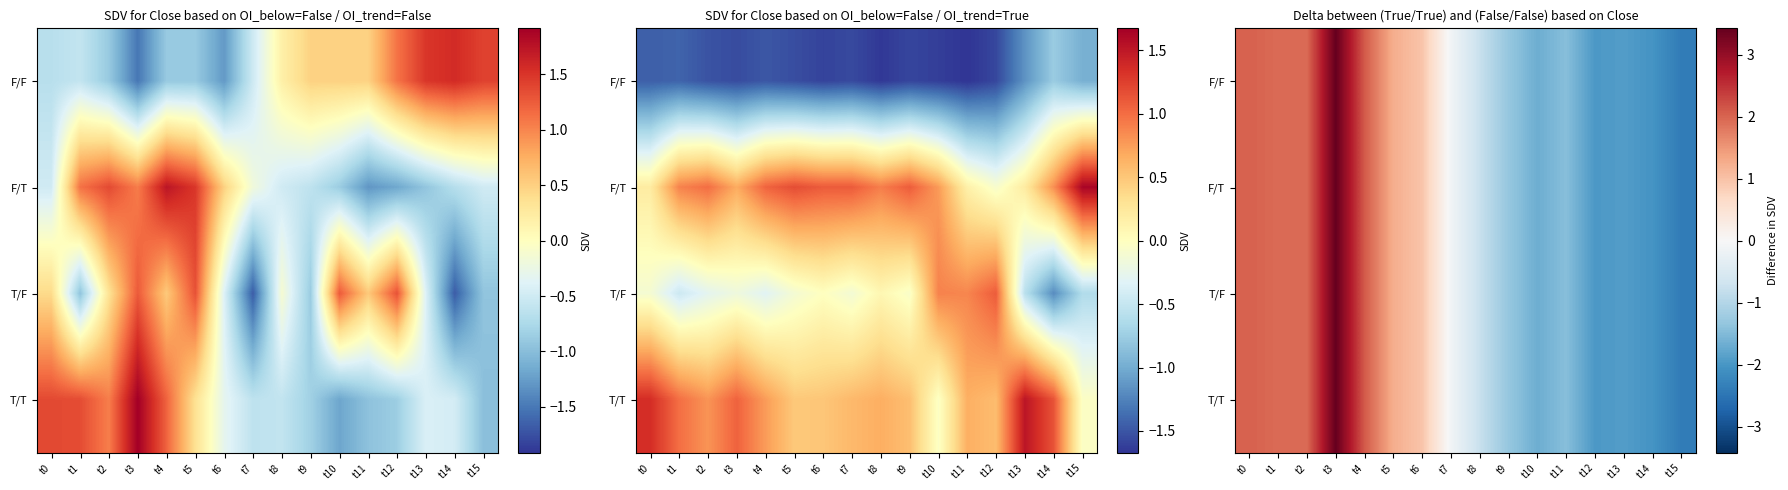

Read the T/T value at t7.

-0.1